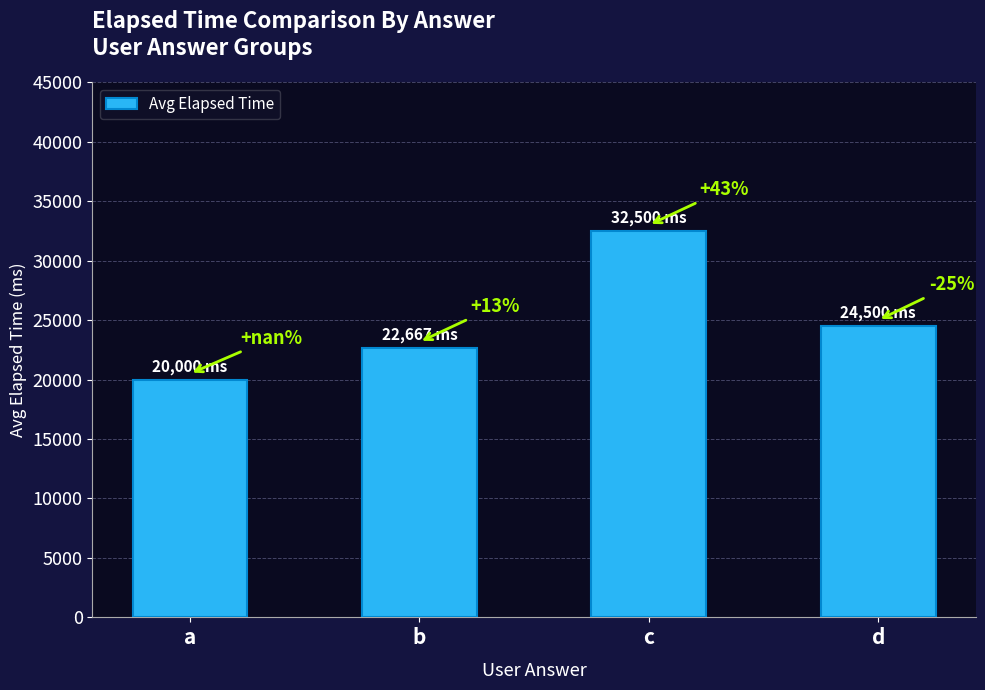

Does the chart contain any negative values?

No